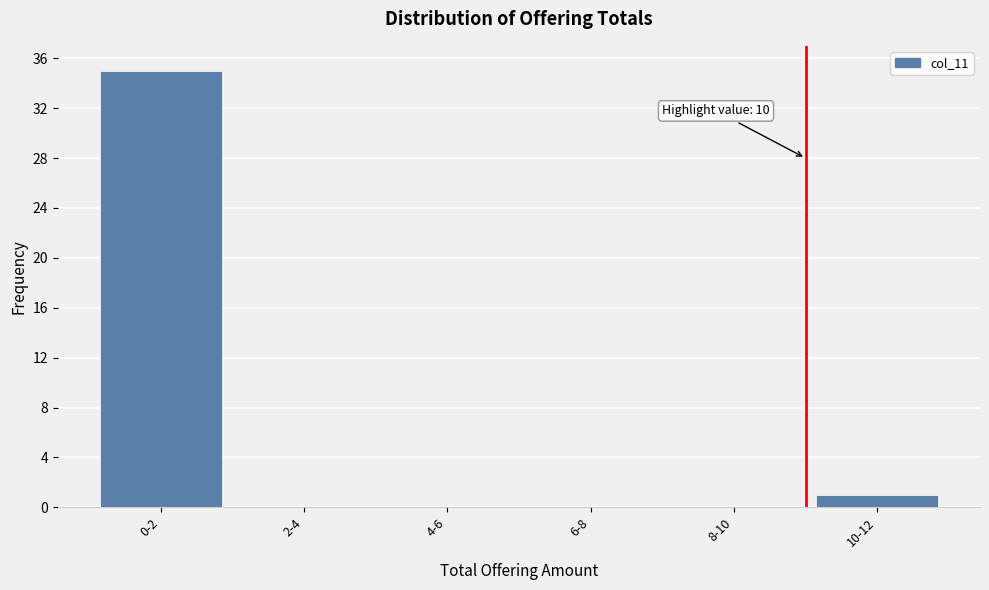

Reading left to right, what are all the values shown in this chart?

0-2=35	2-4=0	4-6=0	6-8=0	8-10=0	10-12=1